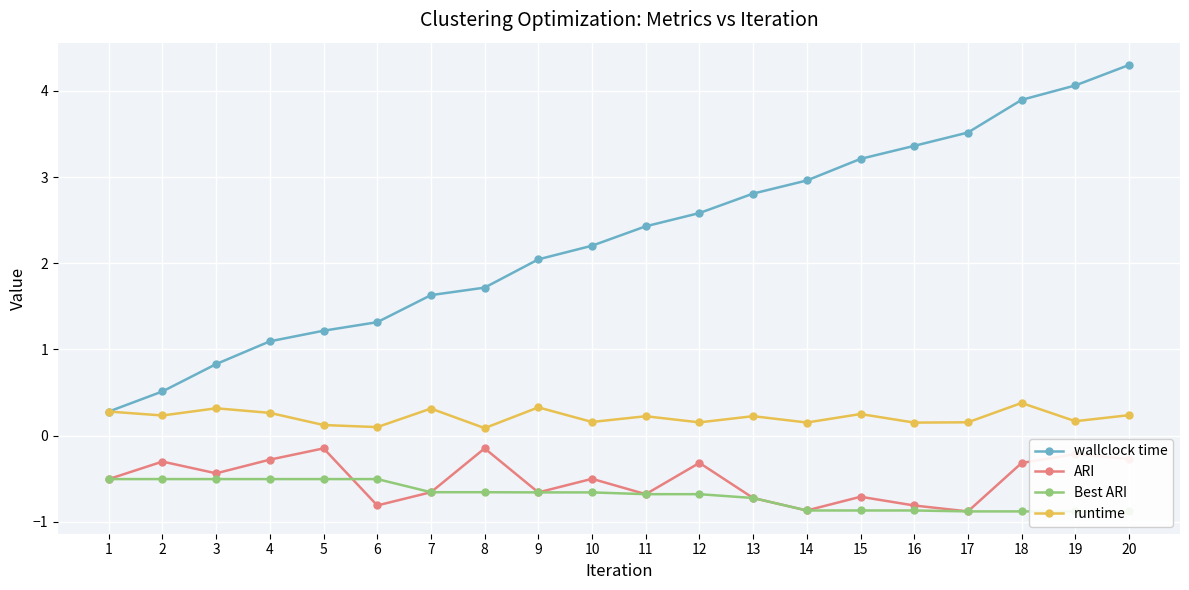

At which category does the chart reach its minimum across all series?

17